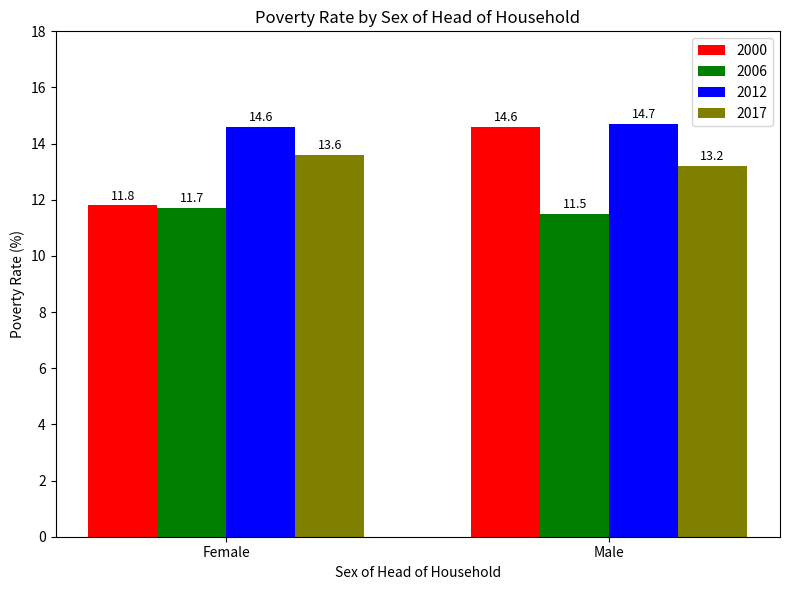

What is the sum of the 2012 values at Male and Female?

29.3